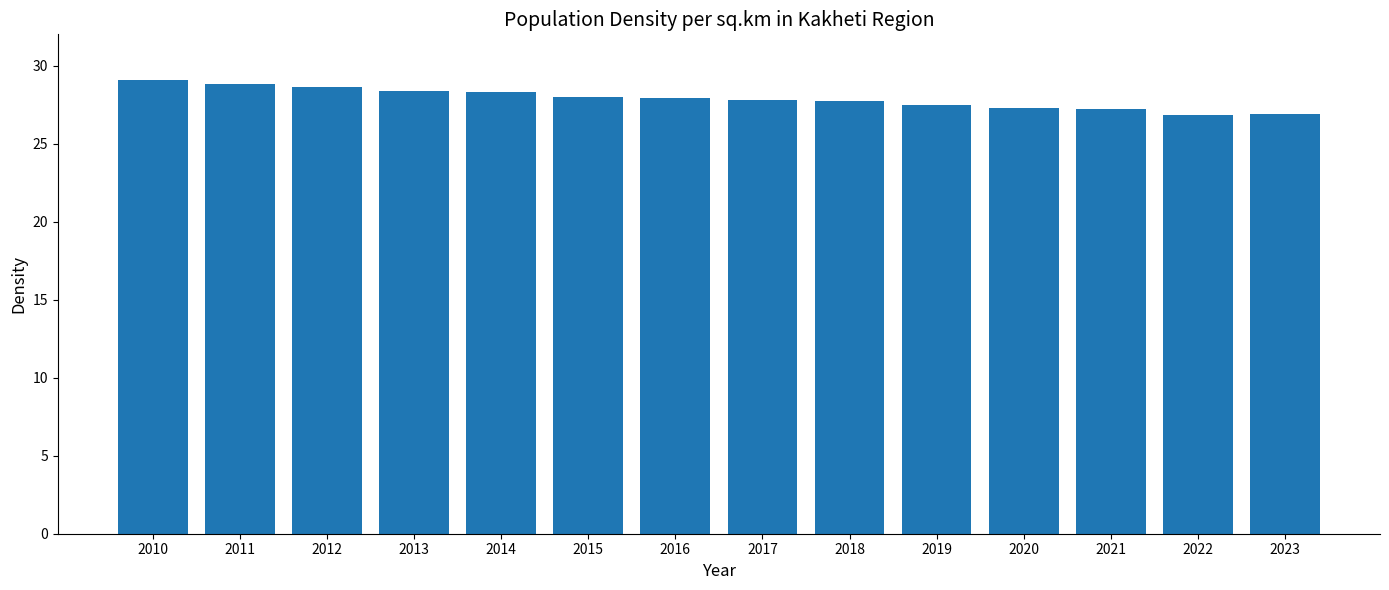

The value at 2014 is 28.3. True or false?

True